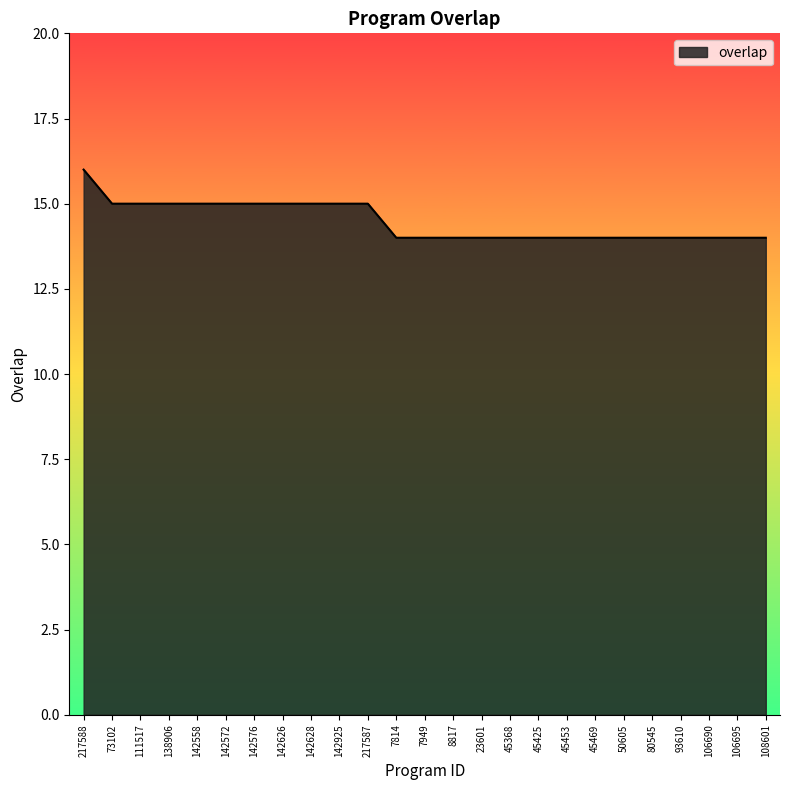

What is the minimum value shown in the chart?

14